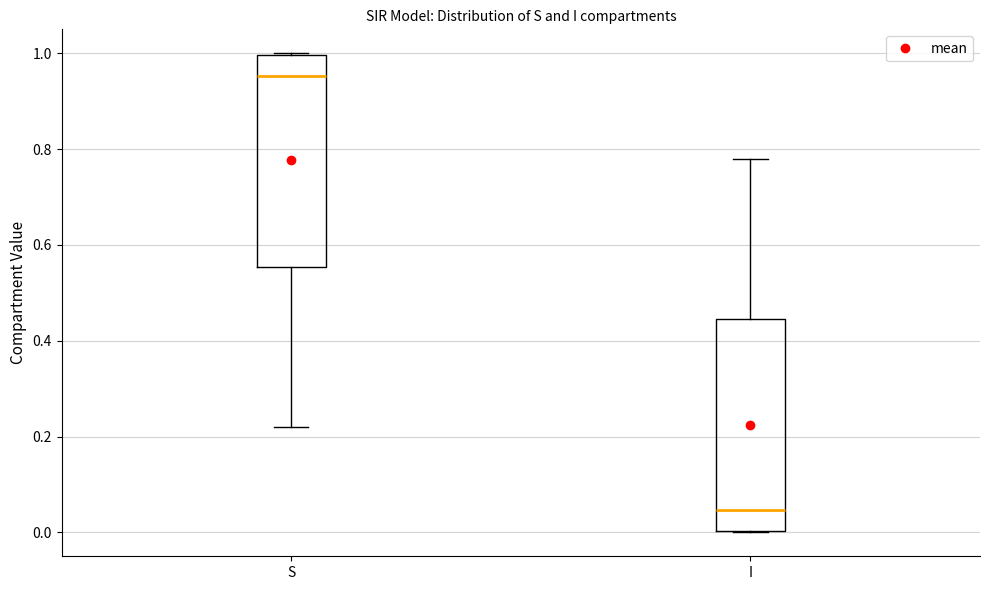

Reading left to right, transcribe this box plot: for each box, give where its median line is, the range the box spans, and where its two whiskers end, as read against the y-axis. The values are not printed on the chart, so give them approximately, as read against the axis.

S: median 0.96, box 0.56 to 1.00, whiskers 0.22 to 1.00
I: median 0.04, box 0.00 to 0.44, whiskers 0.00 to 0.78